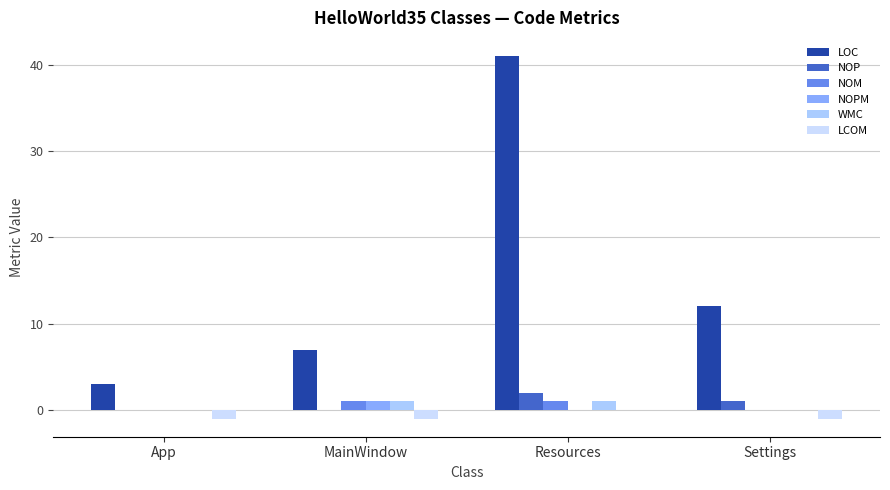

The LOC series shows 12 at Settings. True or false?

True